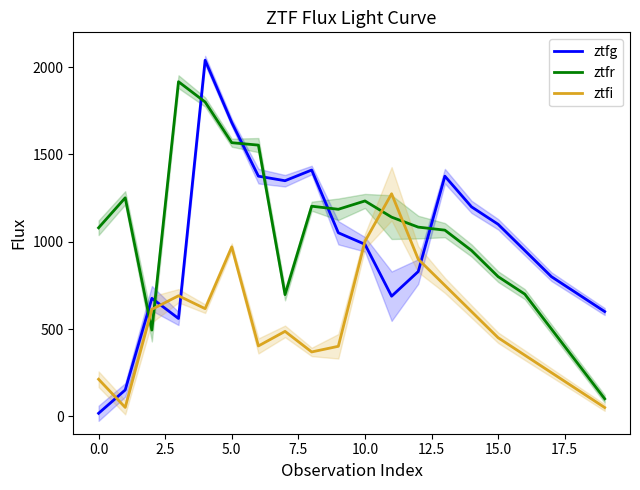

How many interior local valleys does the ztfr series have?

3